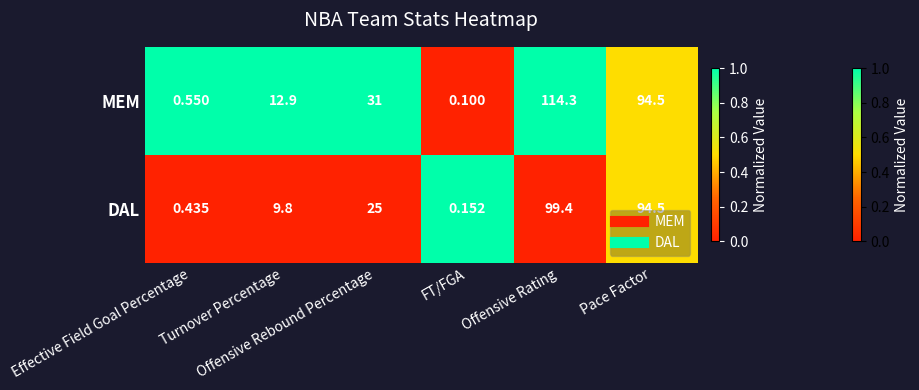

Which series has the largest range (max minus min)?

MEM